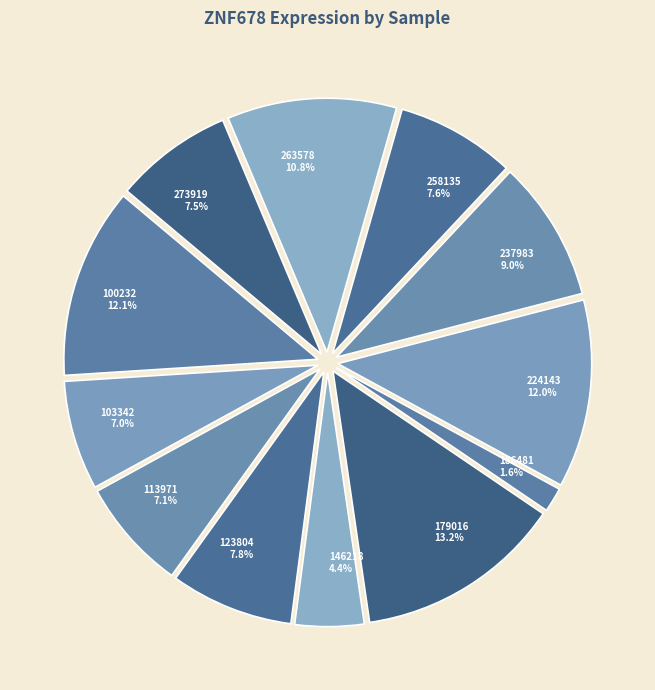

Which slice is the smallest?

186481